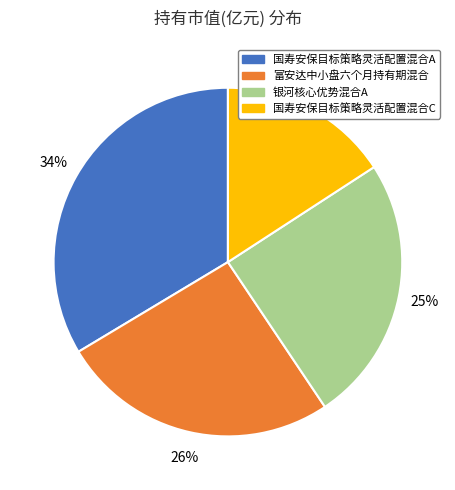

To the nearest percent, what is the average slice percentage?

25%